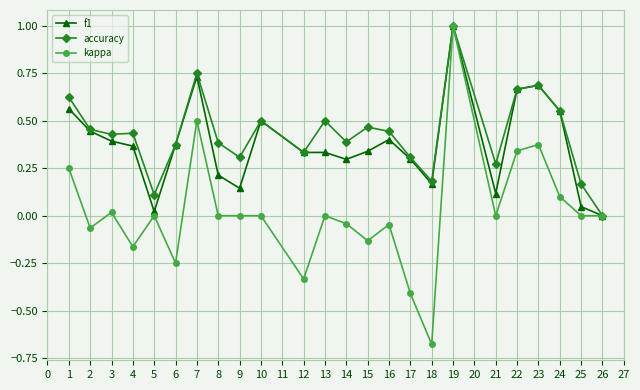

At which label does f1 reach its peak?

19